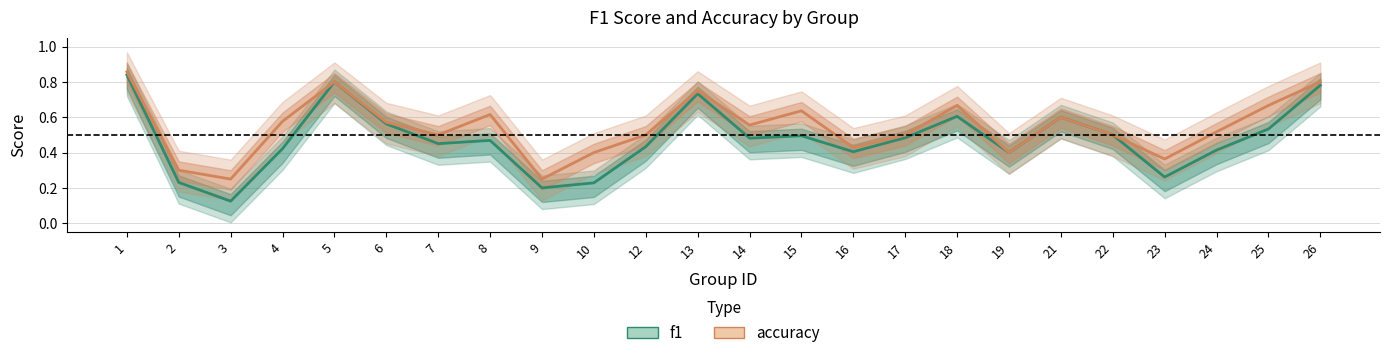

What is the total value across all series at 9?

0.5